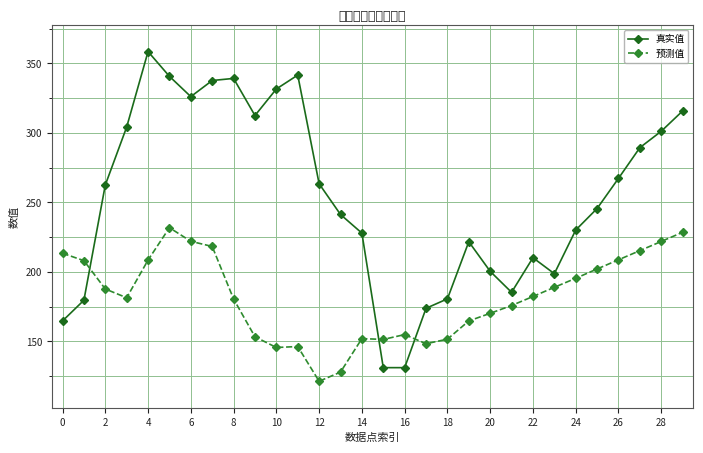

What is the maximum value for 真实值?

358.5